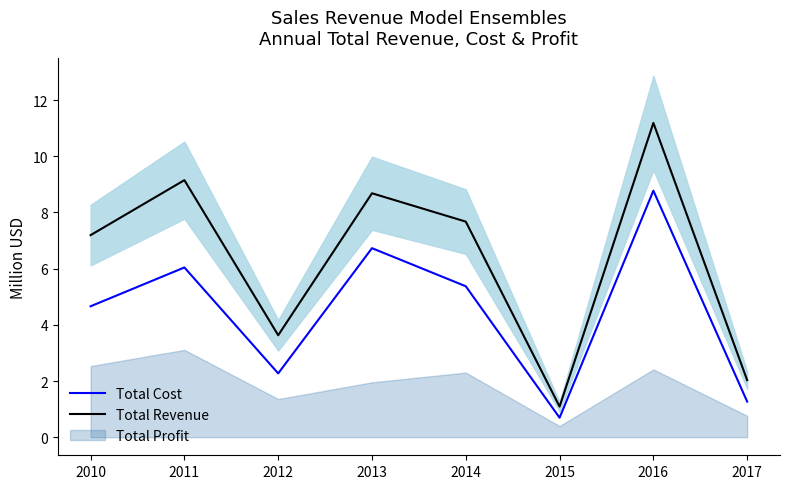

How many lines are shown in the chart?

2